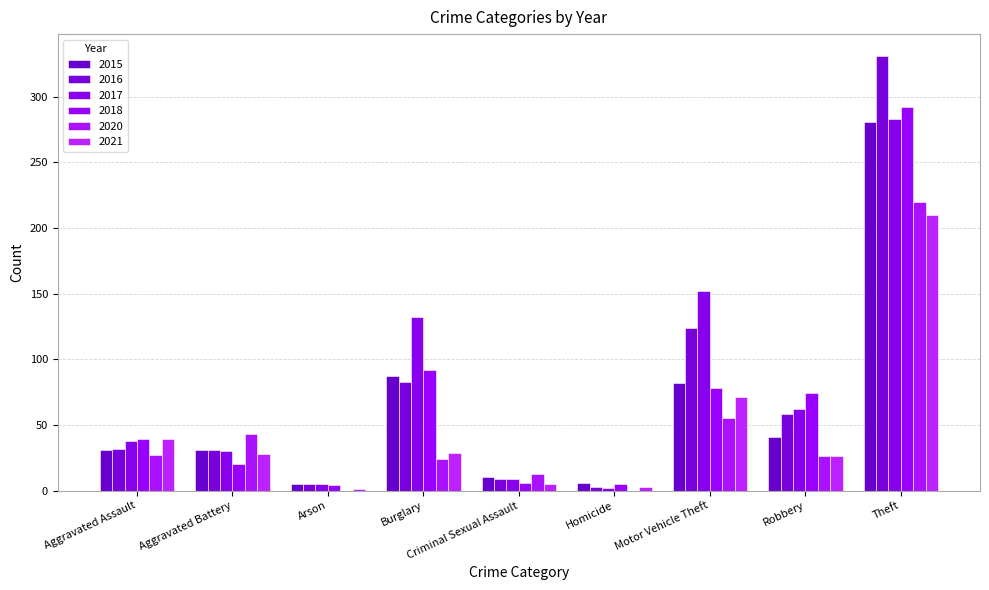

Rank the series by their maximum value, from lowest to highest.

2021, 2020, 2015, 2017, 2018, 2016